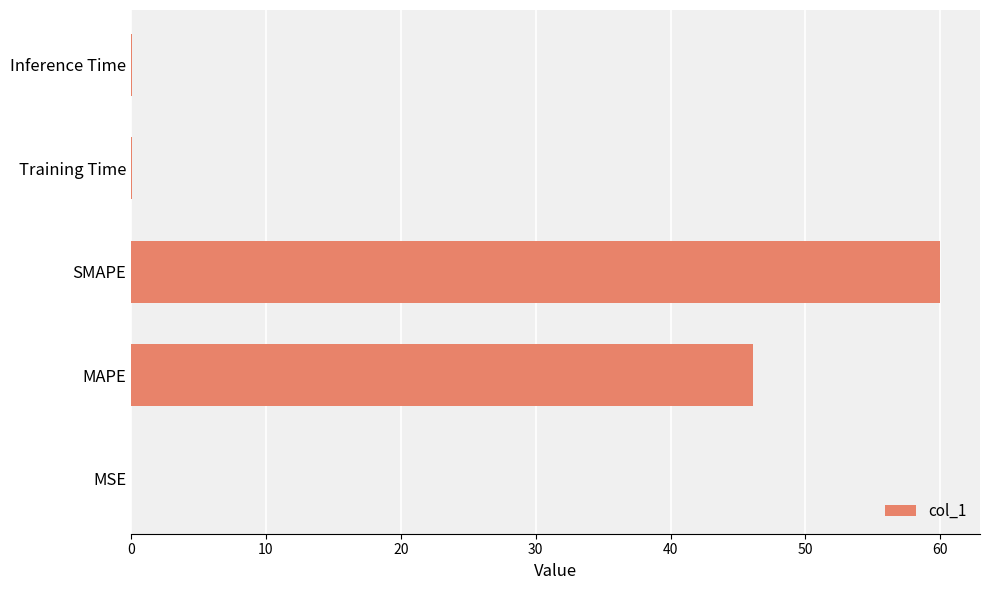

Between MAPE and Inference Time, which is larger?

MAPE